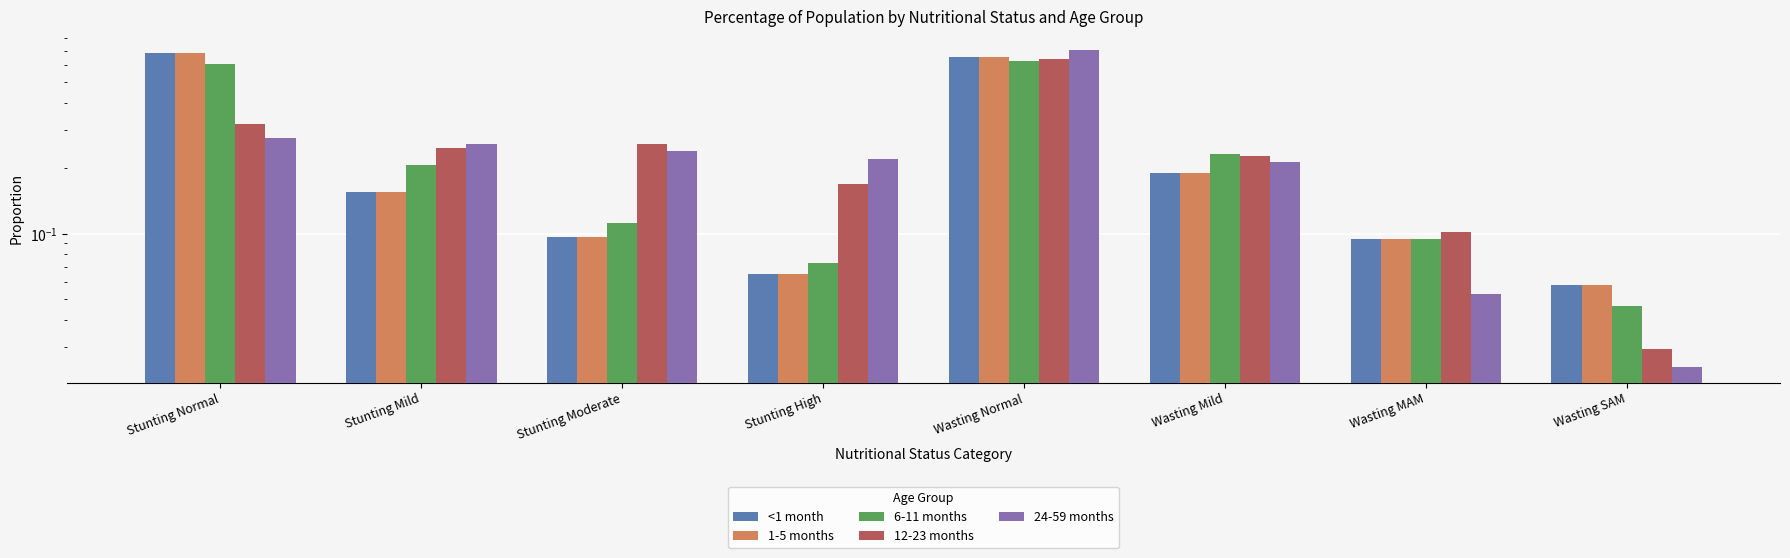

Reading left to right, transcribe all the data shown in this chart.

<1 month: 0.7	0.2	0.1	0.1	0.7	0.2	0.1	0.1
1-5 months: 0.7	0.2	0.1	0.1	0.7	0.2	0.1	0.1
6-11 months: 0.6	0.2	0.1	0.1	0.6	0.2	0.1	0.0
12-23 months: 0.3	0.2	0.3	0.2	0.6	0.2	0.1	0.0
24-59 months: 0.3	0.3	0.2	0.2	0.7	0.2	0.1	0.0